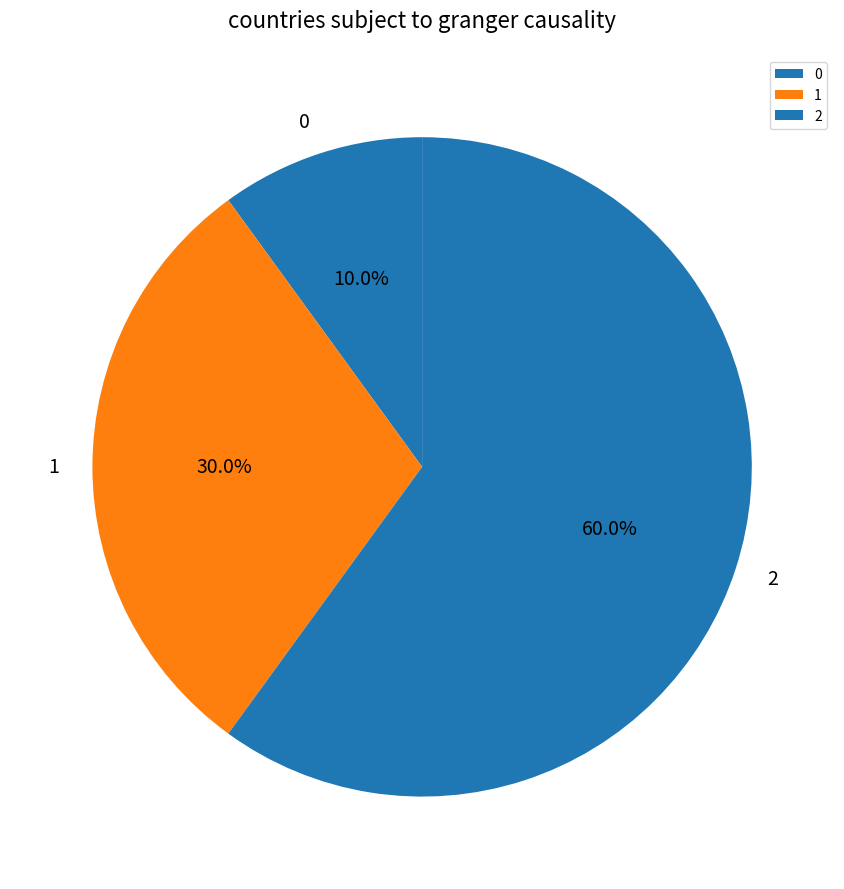

The 2 slice represents 60% of the pie. True or false?

True